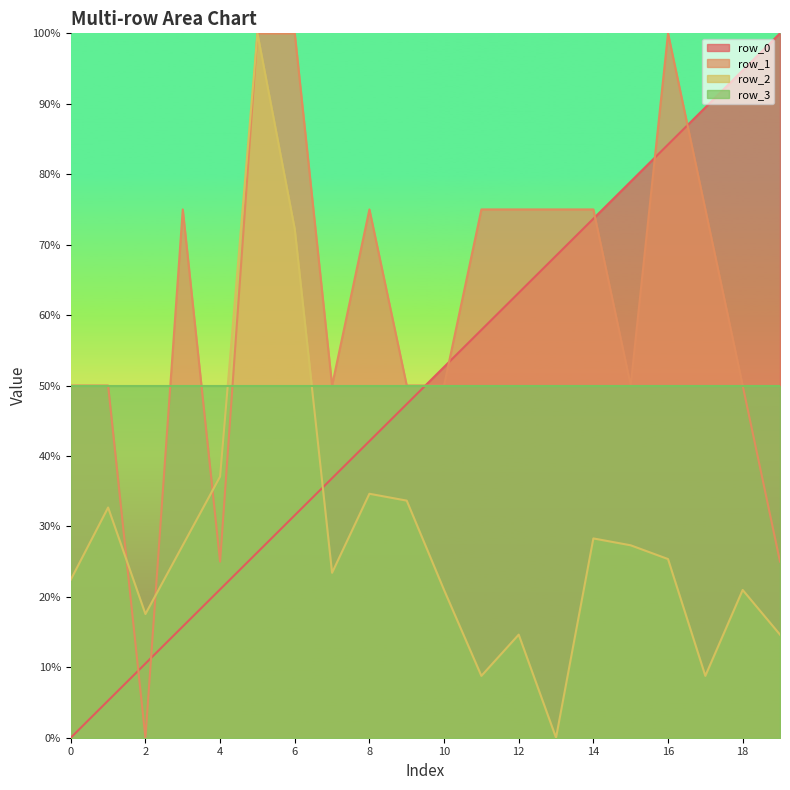

Between which two adjacent categories do row_2 and row_0 first intersect?

6 and 7